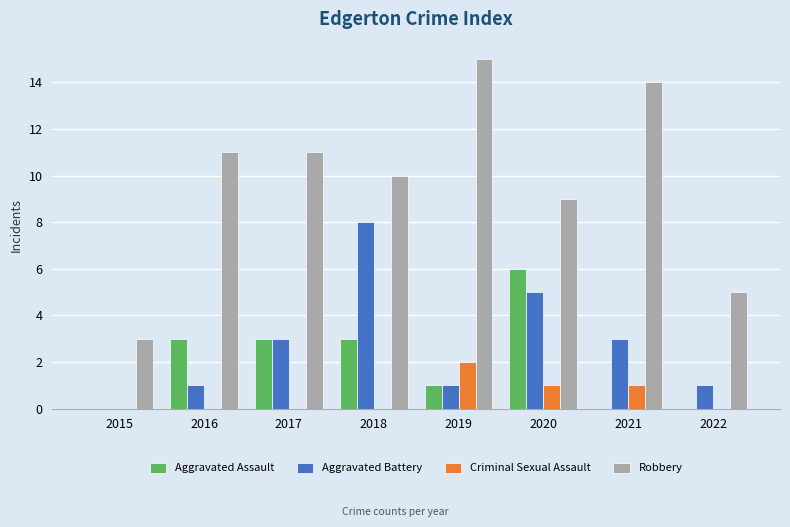

Which series changed the most between 2015 and 2018?

Aggravated Battery